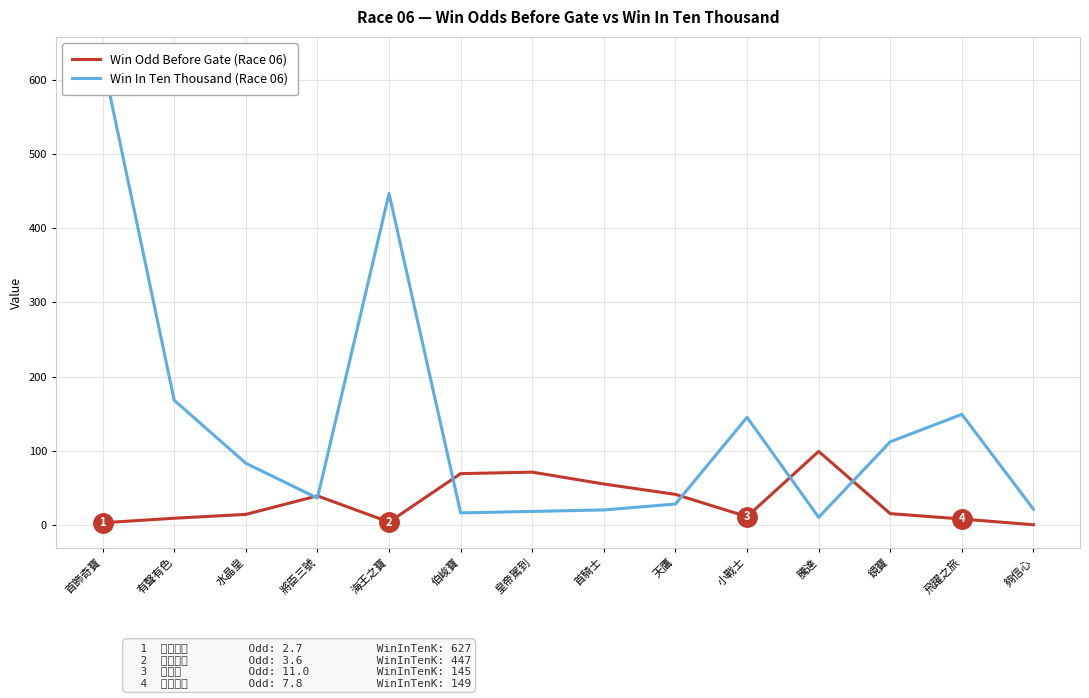

At which category does Win In Ten Thousand (Race 06) reach its first local peak?

海王之寶